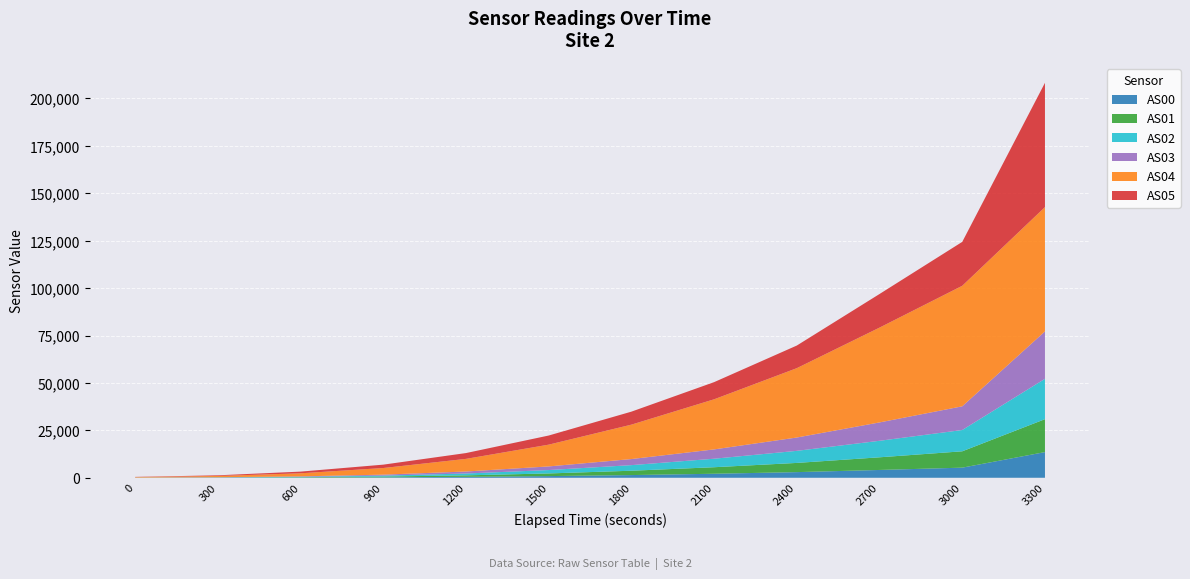

Reading left to right, extract all data points from this chart.

AS00: 17	48	117	254	497	881	1423	2119	2977	4117	5330	13539
AS01: 27	72	177	390	777	1399	2289	3443	4855	6675	8626	17360
AS02: 33	88	217	486	981	1785	2951	4482	6362	8706	11224	21284
AS03: 34	91	227	515	1047	1917	3205	4913	7033	9682	12494	24997
AS04: 238	649	1624	3498	6659	11482	18145	26421	36572	50003	63553	65535
AS05: 112	344	882	1774	3066	4806	6850	9048	11926	17717	23157	65535